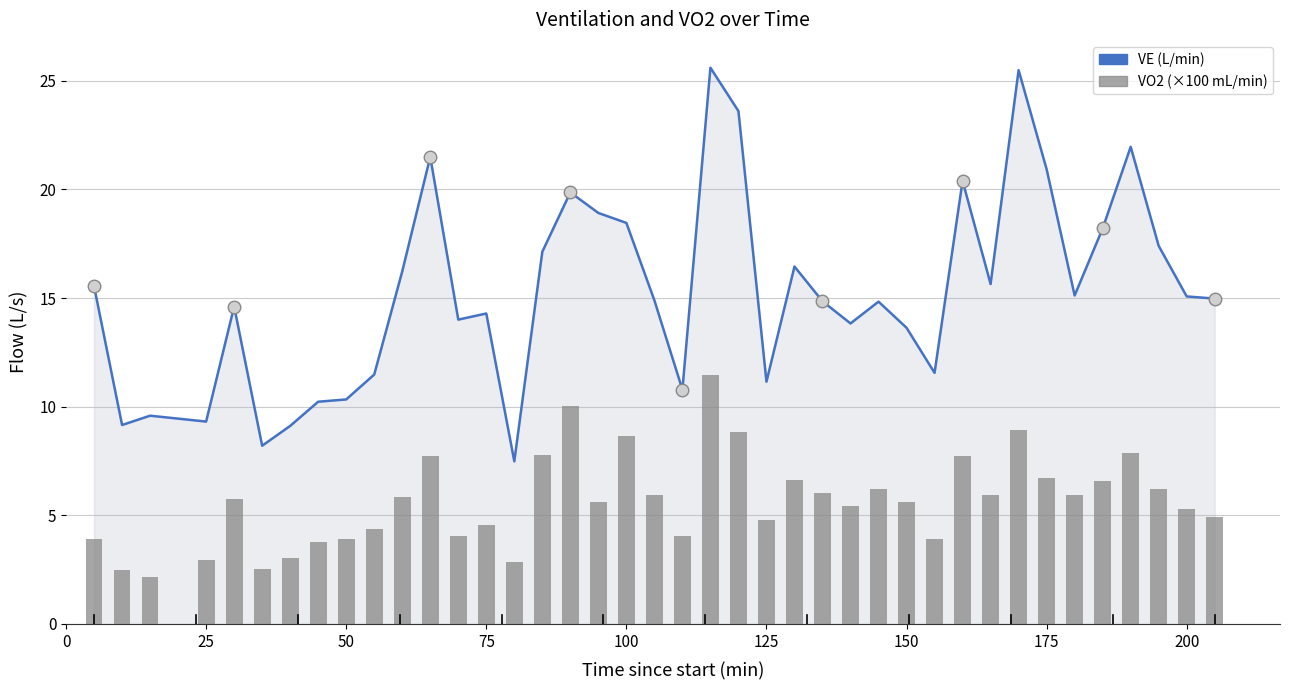

What is the maximum value shown in the chart?

25.6